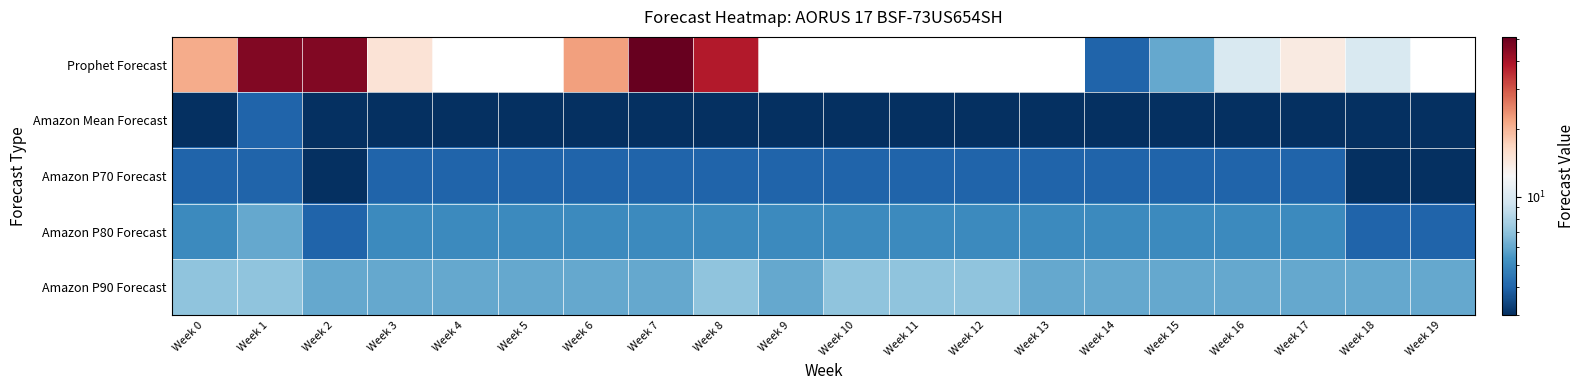

Rank the series at Week 5 from lowest to highest value.

Prophet Forecast, Amazon Mean Forecast, Amazon P70 Forecast, Amazon P80 Forecast, Amazon P90 Forecast